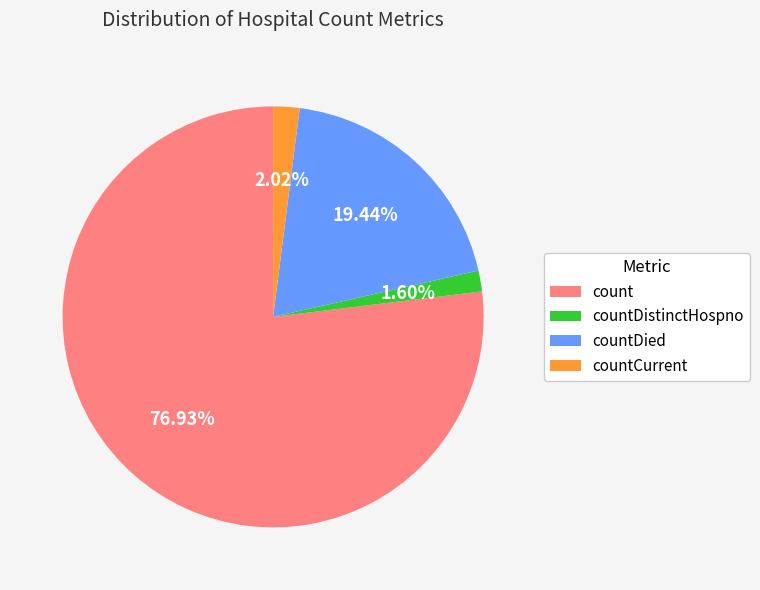

What is the largest slice in the pie chart?

count